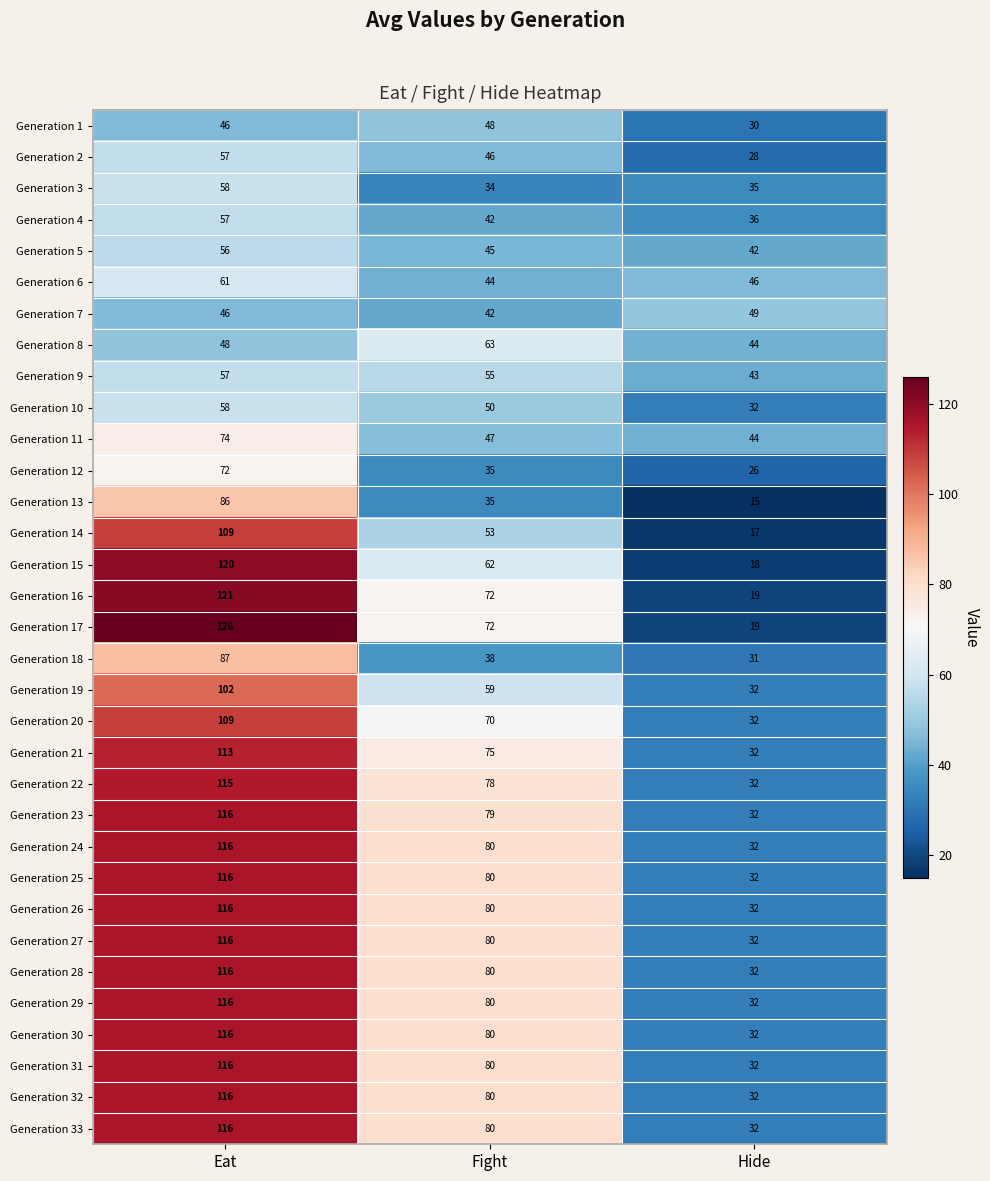

At which category is the sum across all series the highest?

Eat